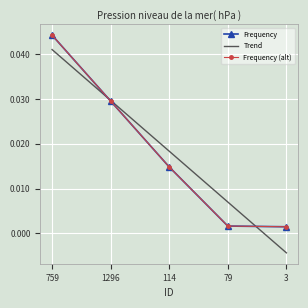

Rank the series at 3 from highest to lowest value.

Frequency, Frequency (alt), Trend